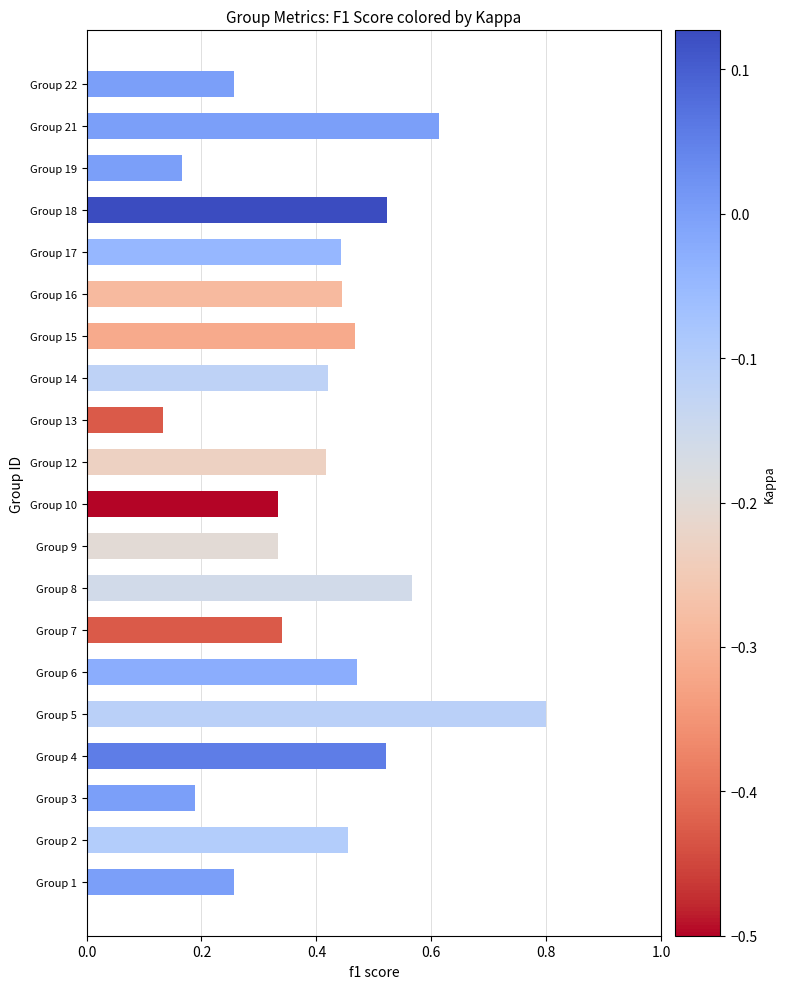

What is the difference between the maximum and minimum values?

0.7